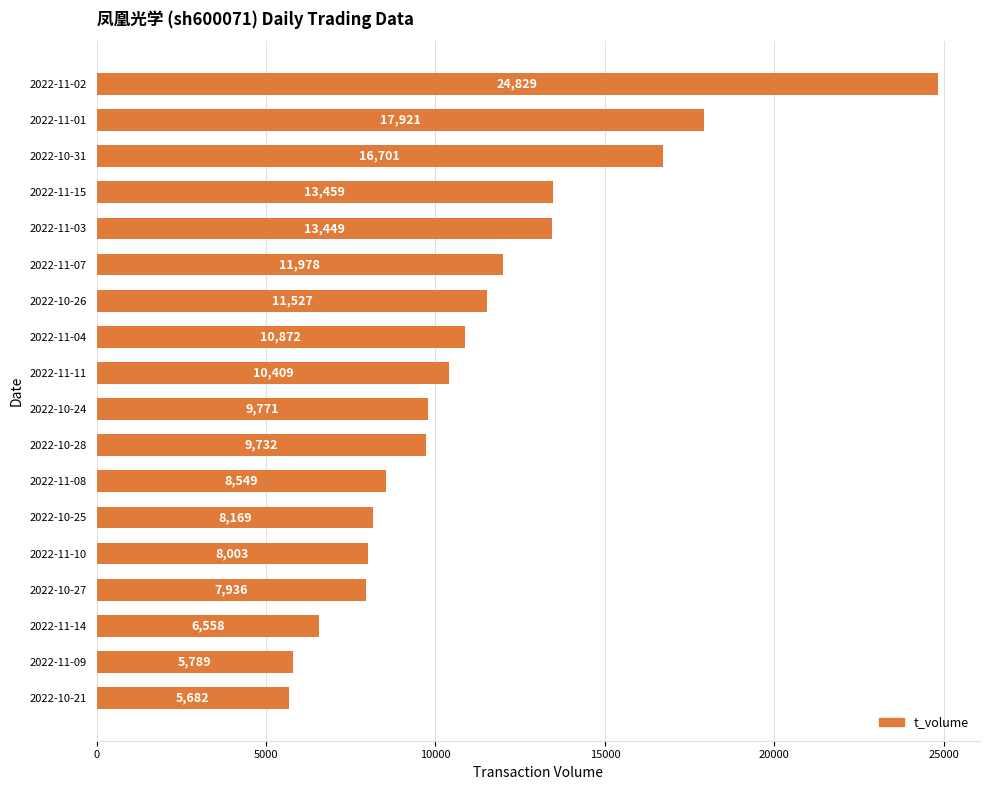

Rank the categories by value from lowest to highest.

2022-10-21, 2022-11-09, 2022-11-14, 2022-10-27, 2022-11-10, 2022-10-25, 2022-11-08, 2022-10-28, 2022-10-24, 2022-11-11, 2022-11-04, 2022-10-26, 2022-11-07, 2022-11-03, 2022-11-15, 2022-10-31, 2022-11-01, 2022-11-02